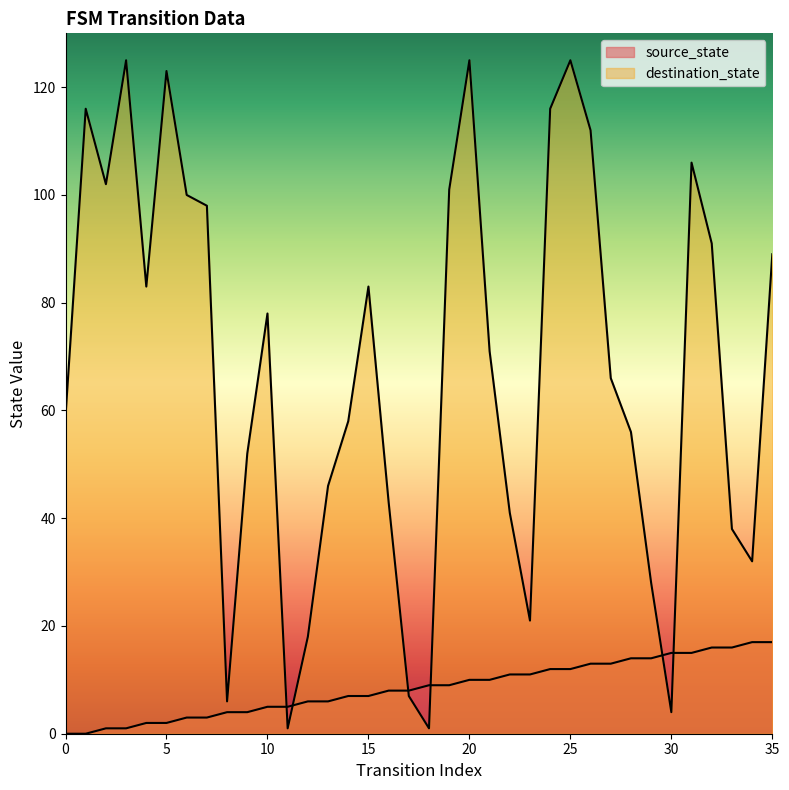

Is it true that source_state equals 11 at 23?

True